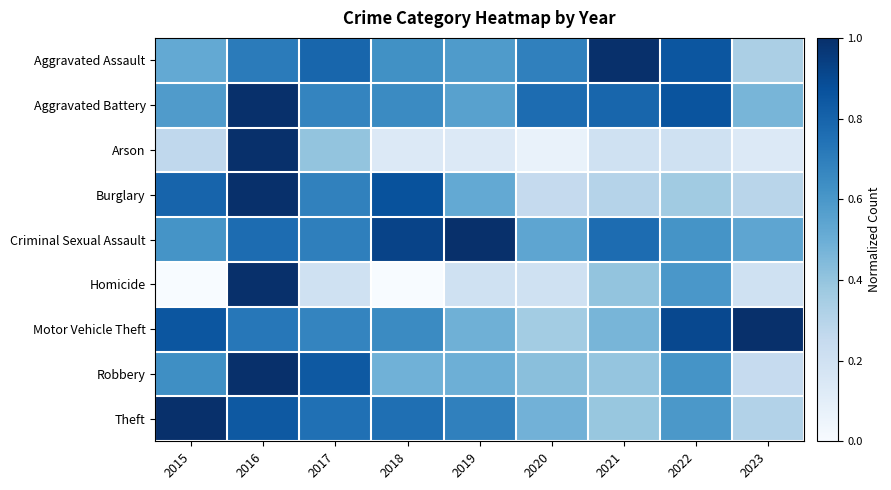

Reading left to right, list all the values displayed in this chart.

Aggravated Assault: 2015=0.5	2016=0.7	2017=0.8	2018=0.6	2019=0.6	2020=0.7	2021=1.0	2022=0.9	2023=0.3
Aggravated Battery: 2015=0.6	2016=1.0	2017=0.7	2018=0.7	2019=0.6	2020=0.8	2021=0.8	2022=0.9	2023=0.5
Arson: 2015=0.3	2016=1.0	2017=0.4	2018=0.1	2019=0.1	2020=0.1	2021=0.2	2022=0.2	2023=0.1
Burglary: 2015=0.8	2016=1.0	2017=0.7	2018=0.9	2019=0.5	2020=0.3	2021=0.3	2022=0.4	2023=0.3
Criminal Sexual Assault: 2015=0.6	2016=0.8	2017=0.7	2018=0.9	2019=1.0	2020=0.5	2021=0.8	2022=0.6	2023=0.5
Homicide: 2015=0.0	2016=1.0	2017=0.2	2018=0.0	2019=0.2	2020=0.2	2021=0.4	2022=0.6	2023=0.2
Motor Vehicle Theft: 2015=0.9	2016=0.7	2017=0.7	2018=0.7	2019=0.5	2020=0.4	2021=0.5	2022=0.9	2023=1.0
Robbery: 2015=0.6	2016=1.0	2017=0.8	2018=0.5	2019=0.5	2020=0.4	2021=0.4	2022=0.6	2023=0.2
Theft: 2015=1.0	2016=0.8	2017=0.8	2018=0.8	2019=0.7	2020=0.5	2021=0.4	2022=0.6	2023=0.3